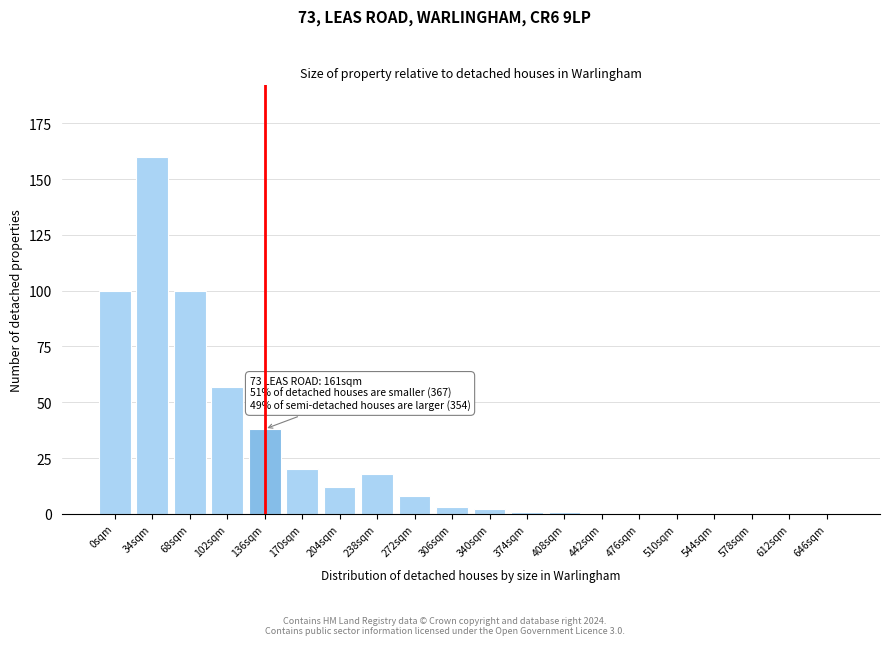

Reading left to right, transcribe all the data shown in this chart.

0sqm=100	34sqm=160	68sqm=100	102sqm=57	136sqm=38	170sqm=20	204sqm=12	238sqm=18	272sqm=8	306sqm=3	340sqm=2	374sqm=1	408sqm=1	442sqm=0	476sqm=0	510sqm=0	544sqm=0	578sqm=0	612sqm=0	646sqm=0